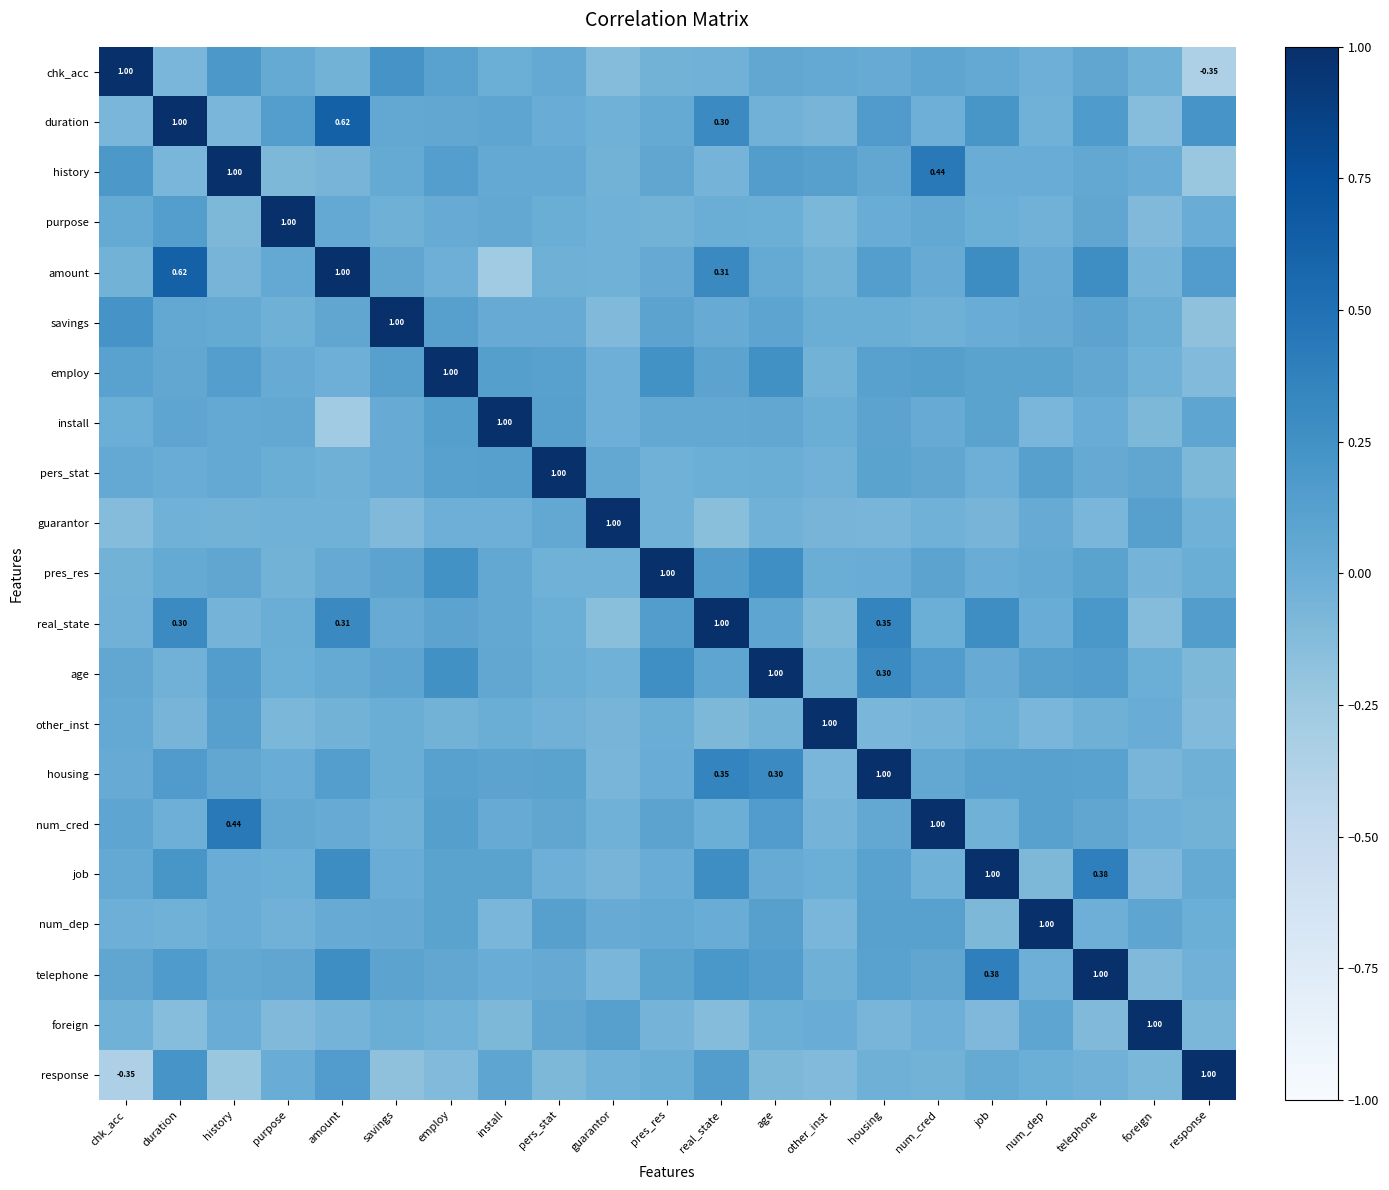

How many categories are shown in the chart?

21